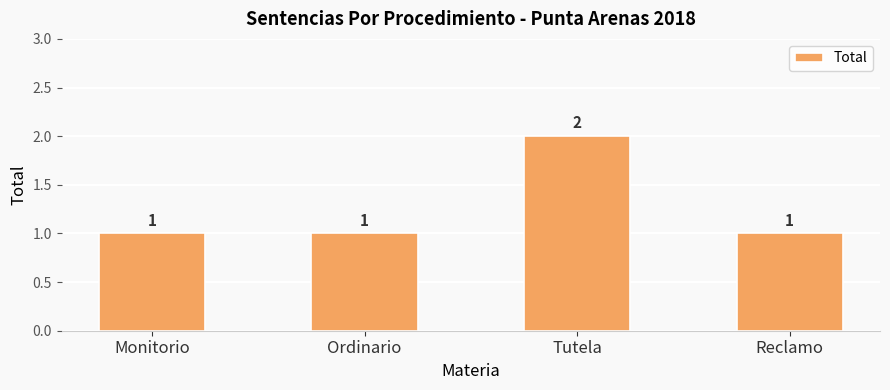

What is the sum of the values at Reclamo and Monitorio?

2